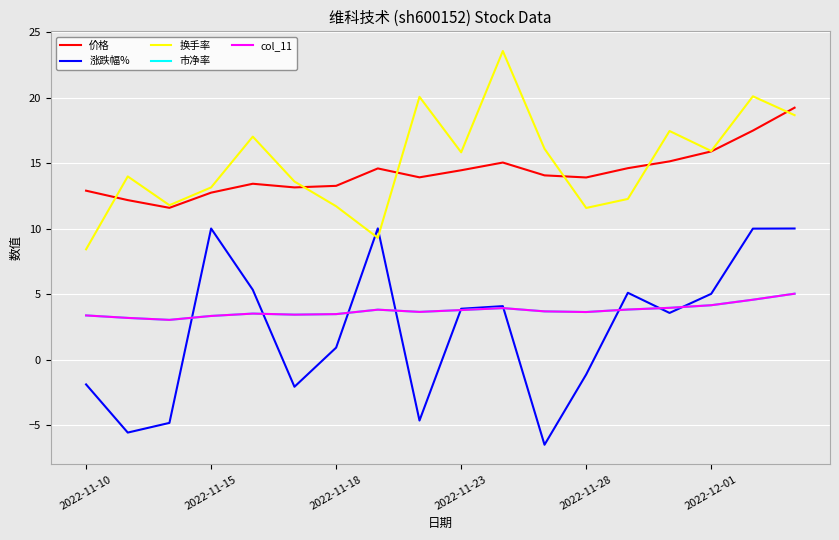

Is this an area chart (filled region under the line)?

No